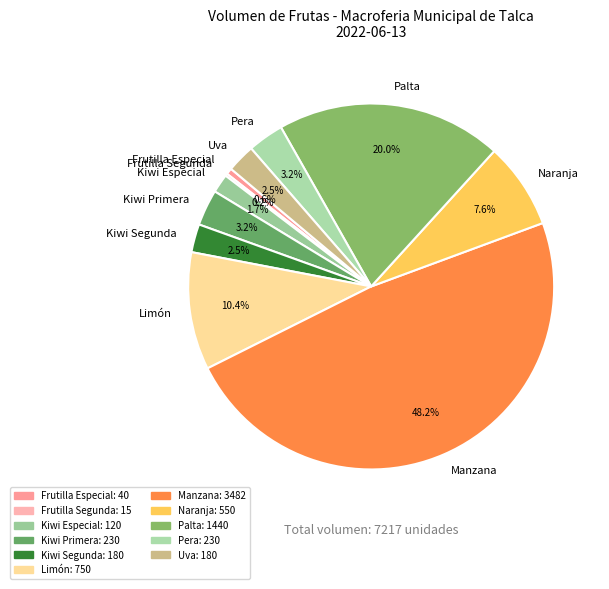

To the nearest percent, what portion does Kiwi Especial represent?

2%